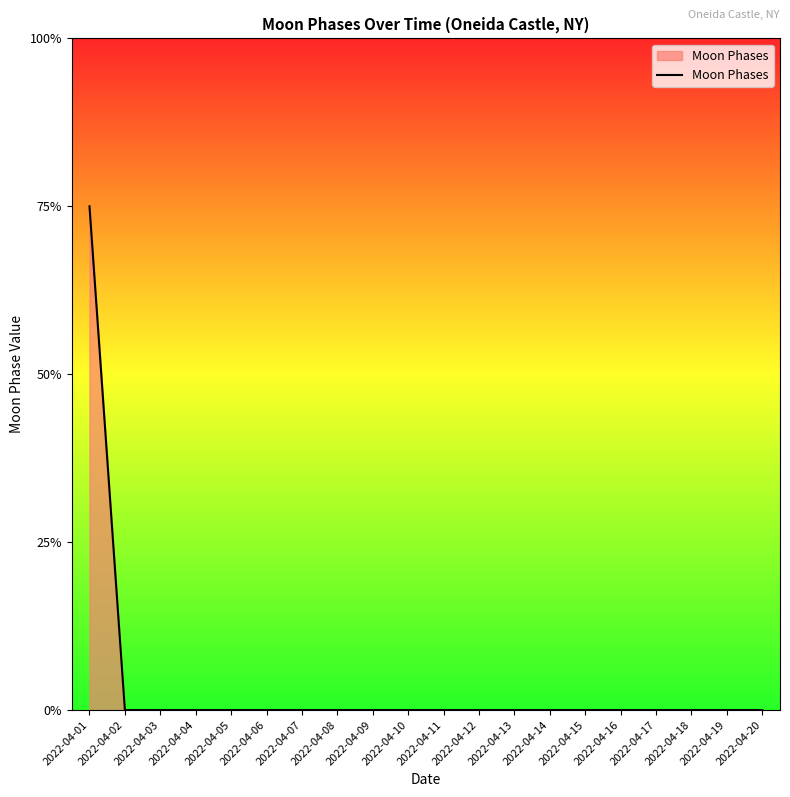

How many values exceed 0?

1